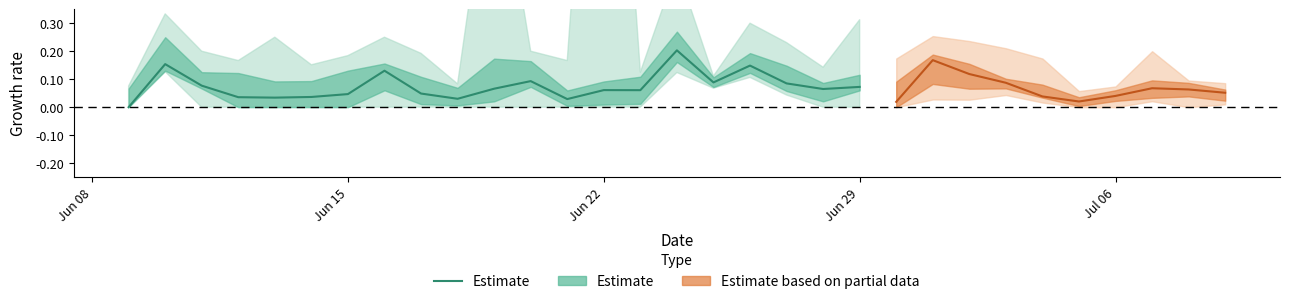

True or false: the data shows 0.0 at 13.

False